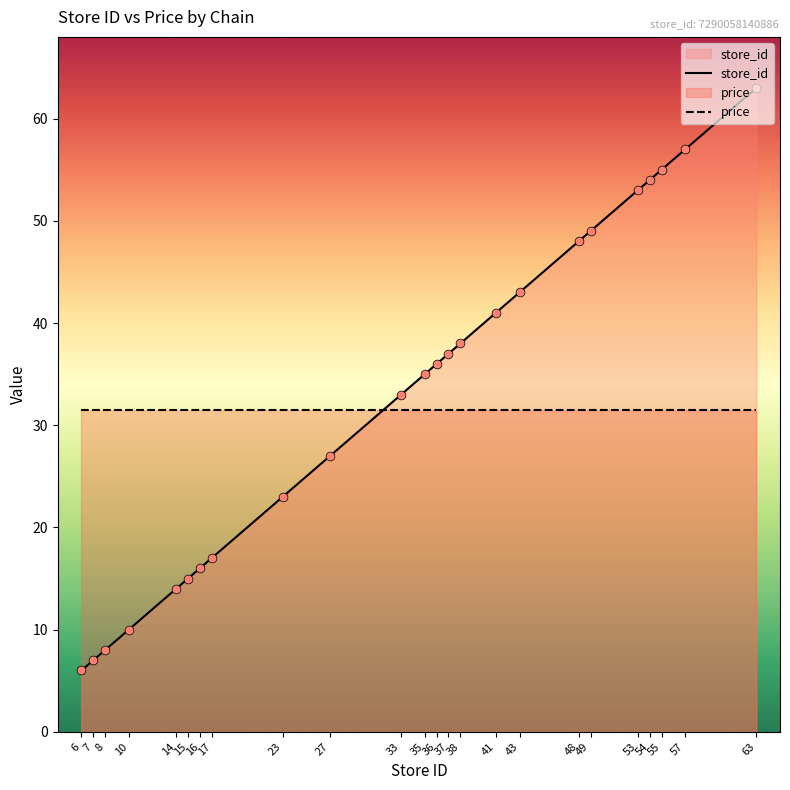

Which series has the widest spread of Y values?

store_id